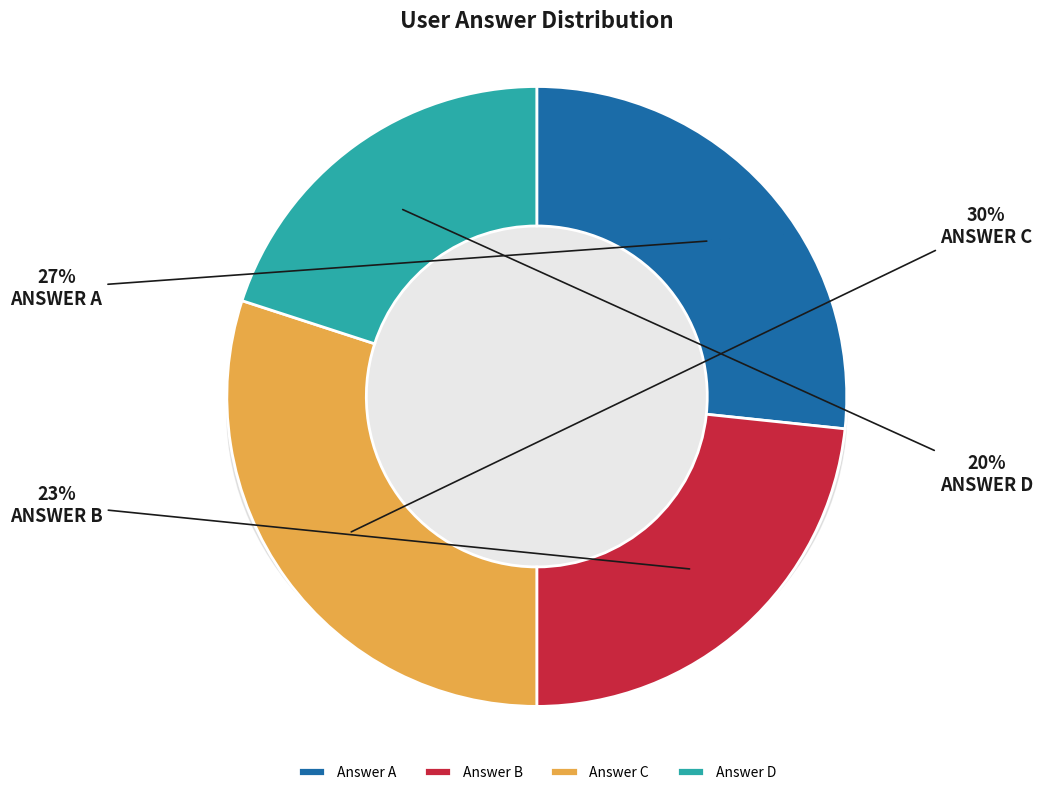

Which category has the smallest portion of the pie?

d